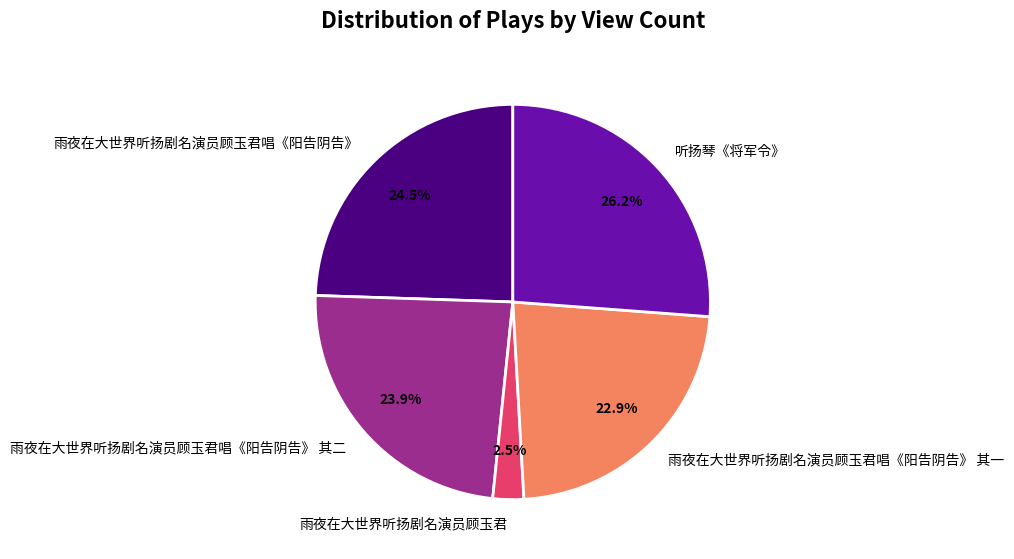

Is the sum of 雨夜在大世界听扬剧名演员顾玉君唱《阳告阴告》 其一 and 雨夜在大世界听扬剧名演员顾玉君唱《阳告阴告》 greater than half?

No